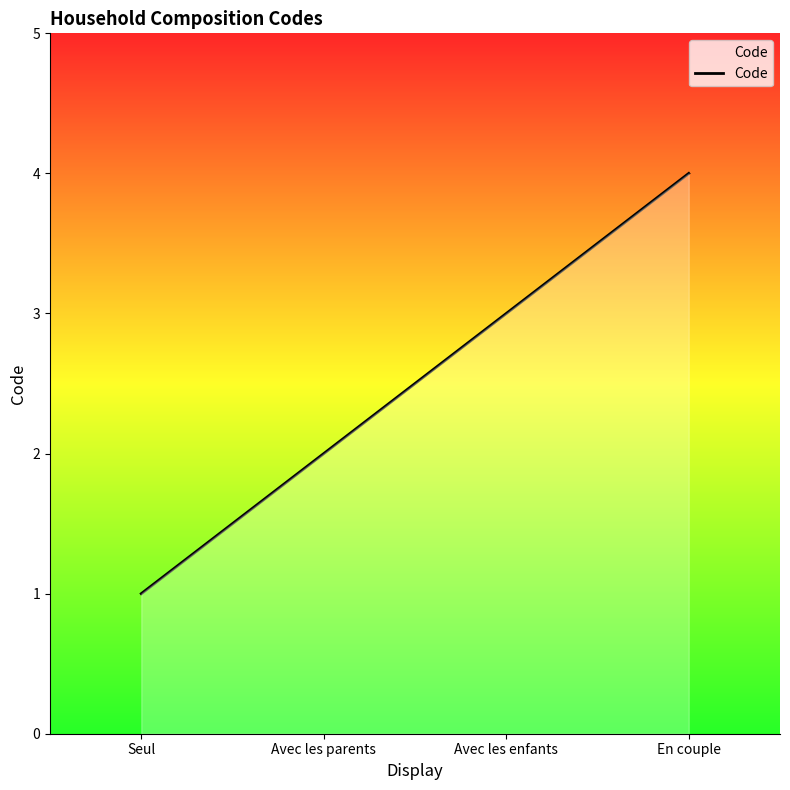

What is the approximate value at Avec les parents?

2